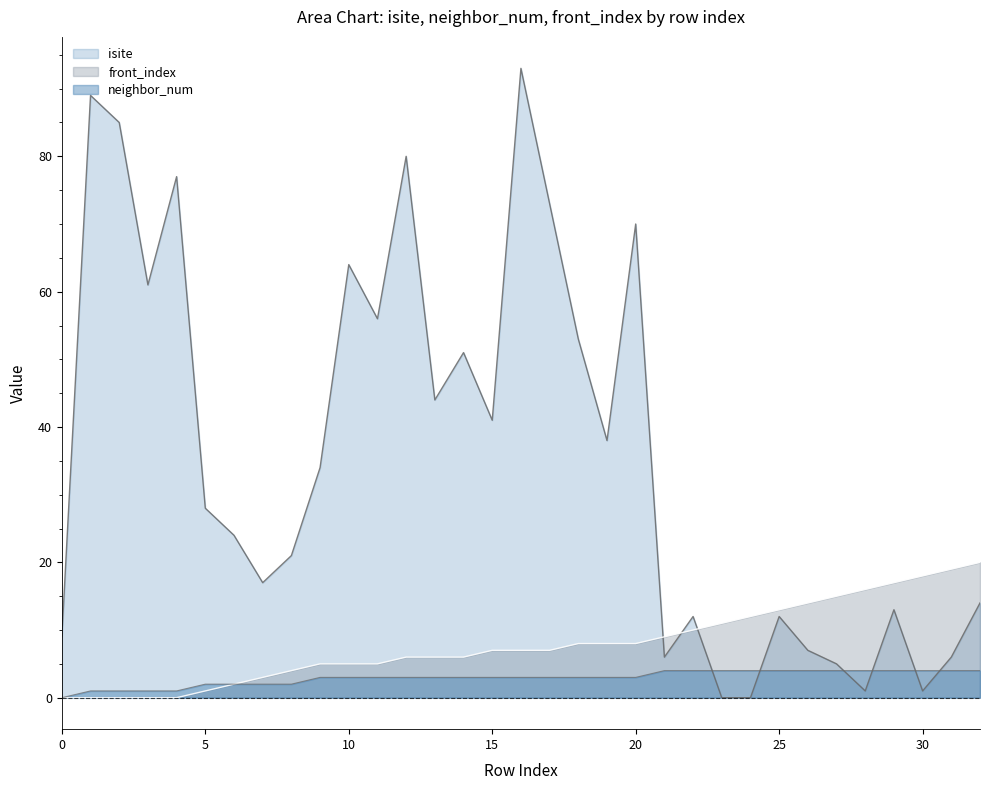

True or false: front_index has a value of 7 at 15.

True